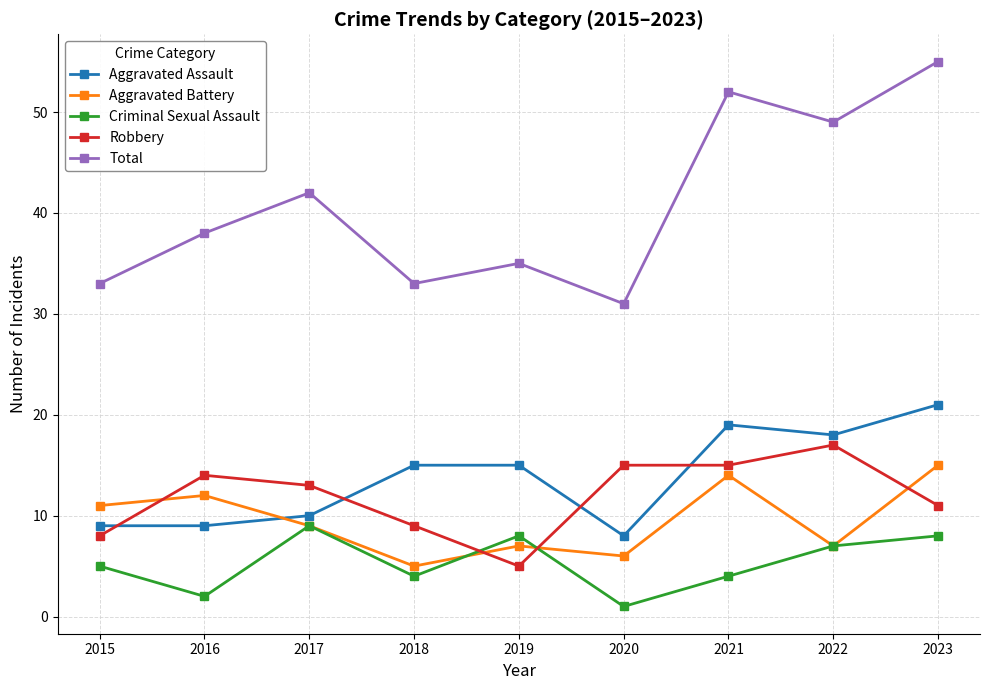

What is the value of the Criminal Sexual Assault point at the 5th from the left?

8